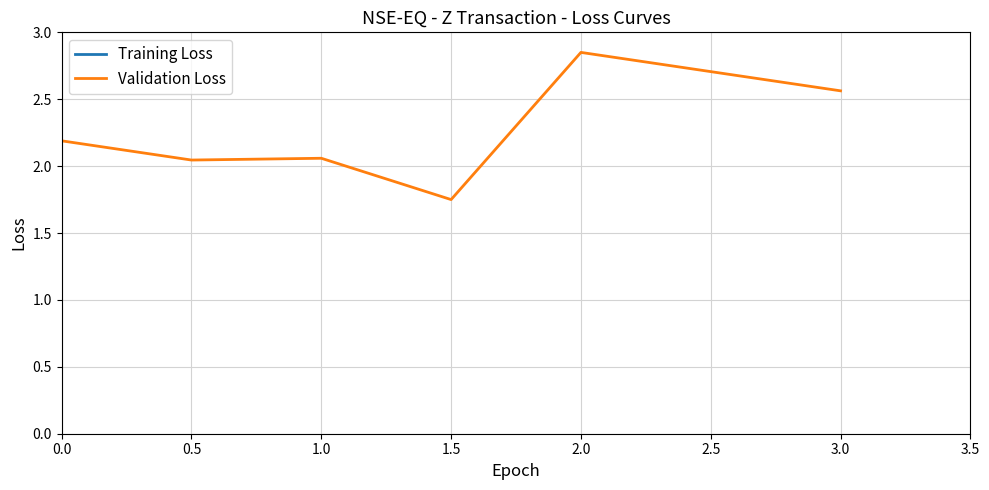

Reading left to right, list all the values displayed in this chart.

Training Loss: 10000.0	5000.0	21500.0	5000.0	10000.0	10000.0	30000.0
Validation Loss: 2.2	2.0	2.1	1.8	2.9	2.7	2.6